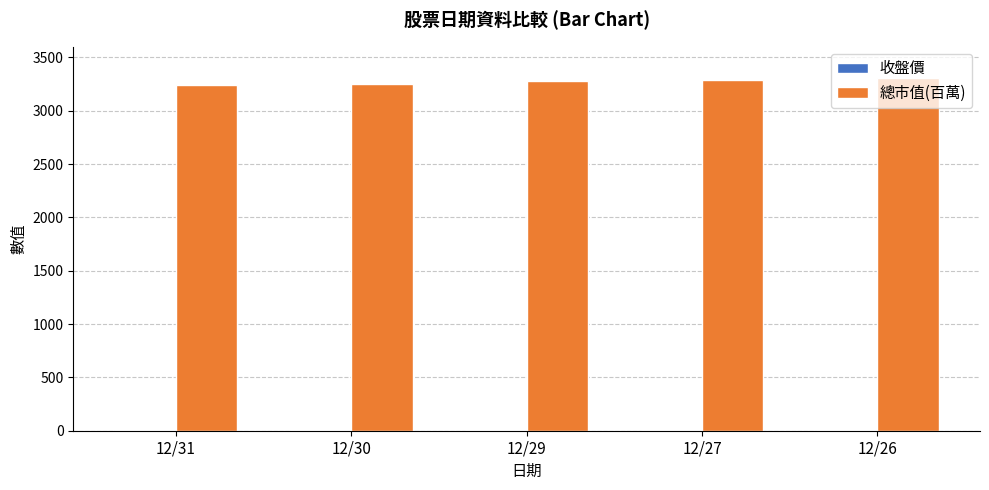

What is the highest value of the 總市值(百萬) series?

3302.0